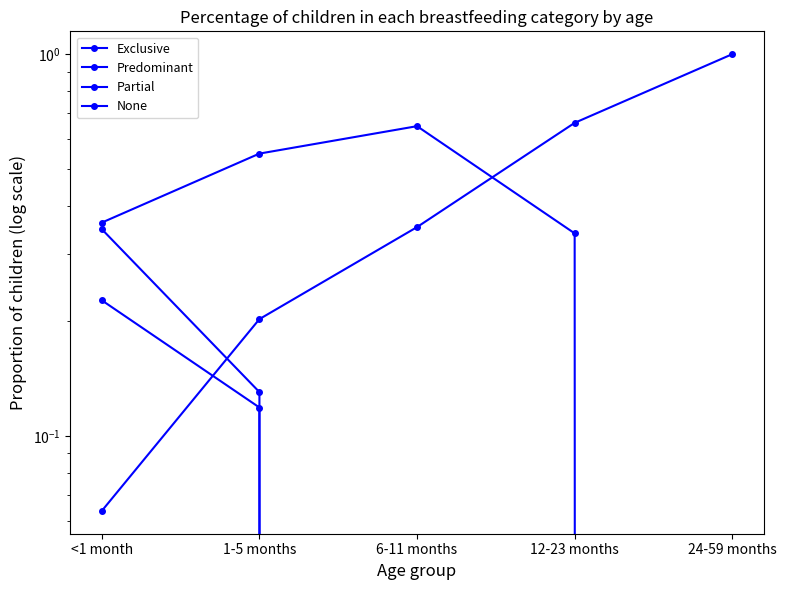

How many distinct data groups are displayed?

4